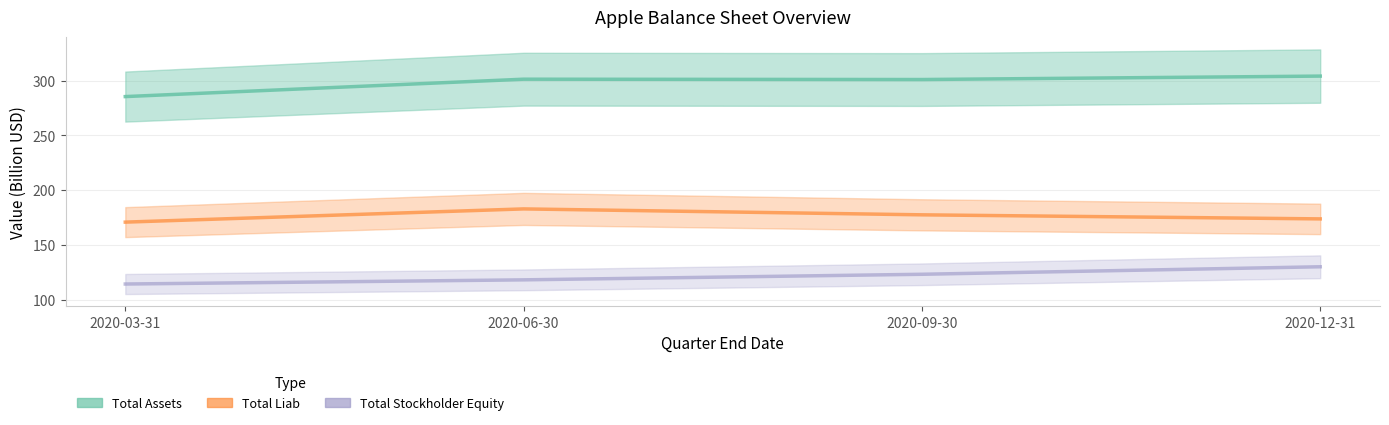

What is the highest value of the Total Stockholder Equity series?

130.2